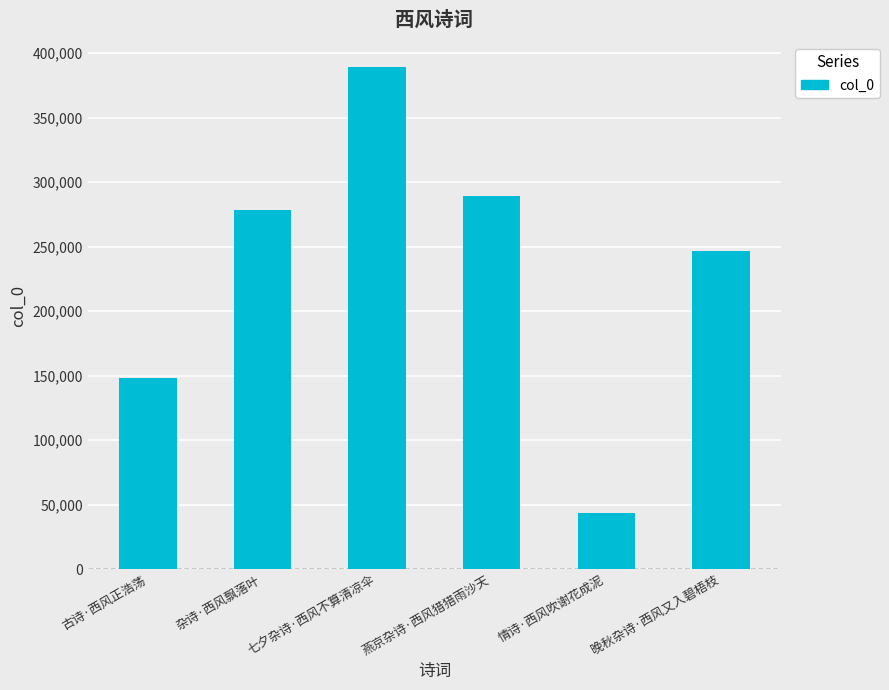

List the labels in order of value, largest first.

七夕杂诗·西风不算清凉伞, 燕京杂诗·西风猎猎雨沙天, 杂诗·西风飘落叶, 晚秋杂诗·西风又入碧梧枝, 古诗·西风正浩荡, 情诗·西风吹谢花成泥